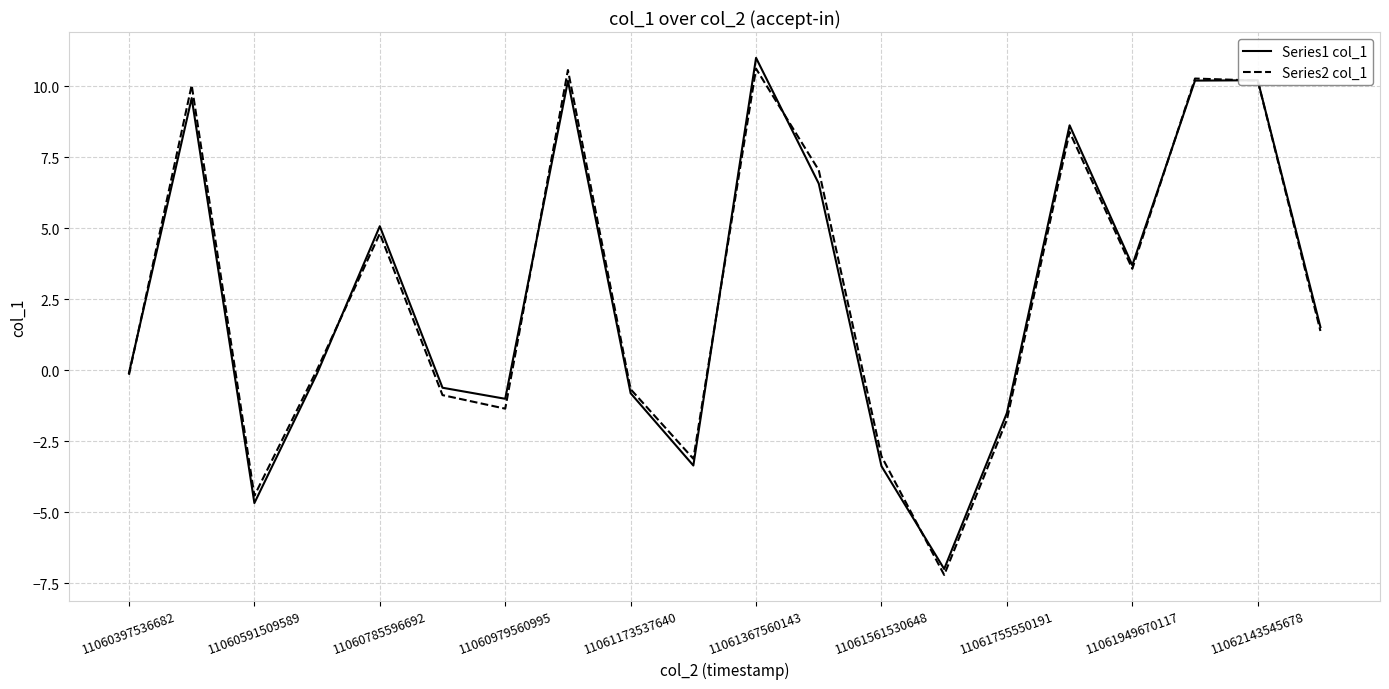

Which series has the widest spread of values?

Series1 col_1